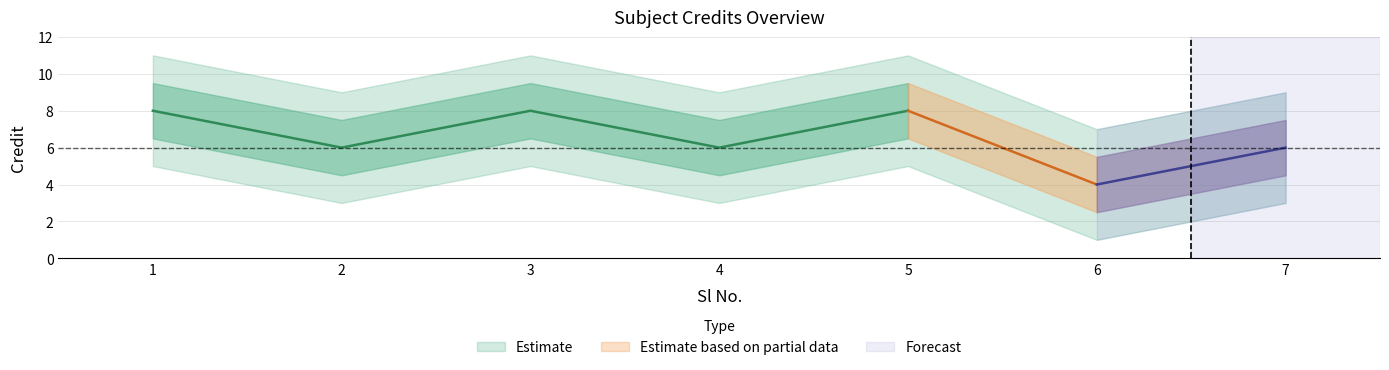

How many values are between 6 and 8?

6